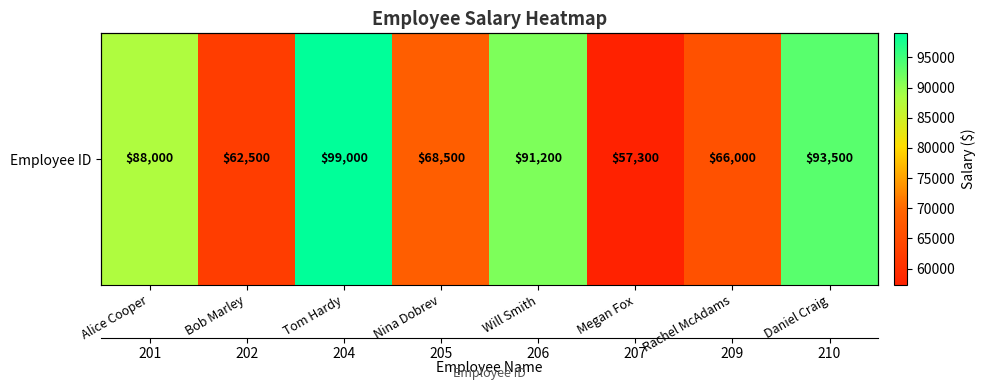

Rank the categories by value from highest to lowest.

Tom Hardy, Daniel Craig, Will Smith, Alice Cooper, Nina Dobrev, Rachel McAdams, Bob Marley, Megan Fox